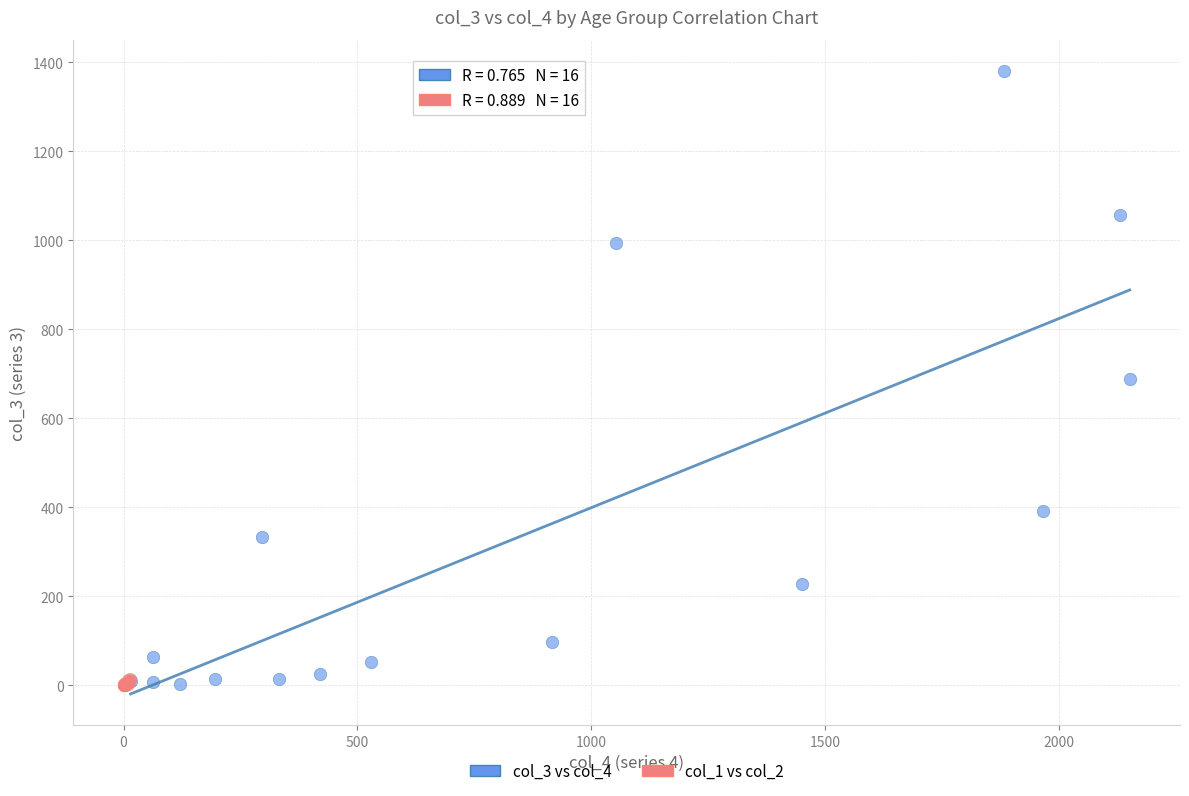

Which series contains the highest Y value?

col_3 vs col_4